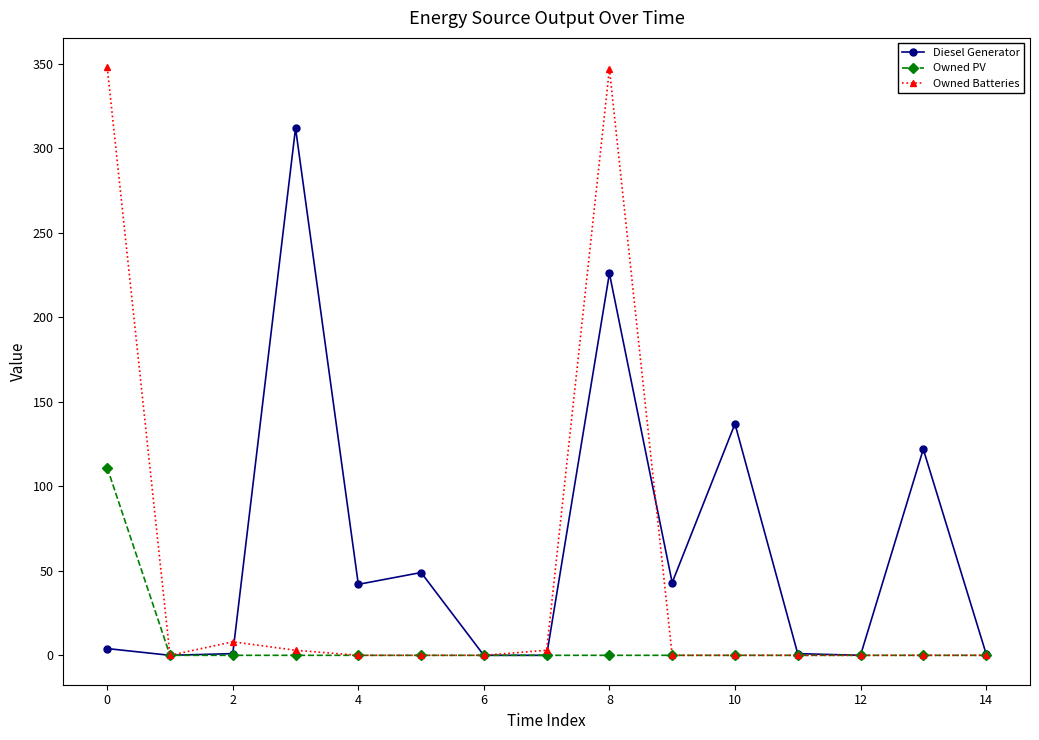

Rank the series by their average value, from highest to lowest.

Diesel Generator, Owned Batteries, Owned PV